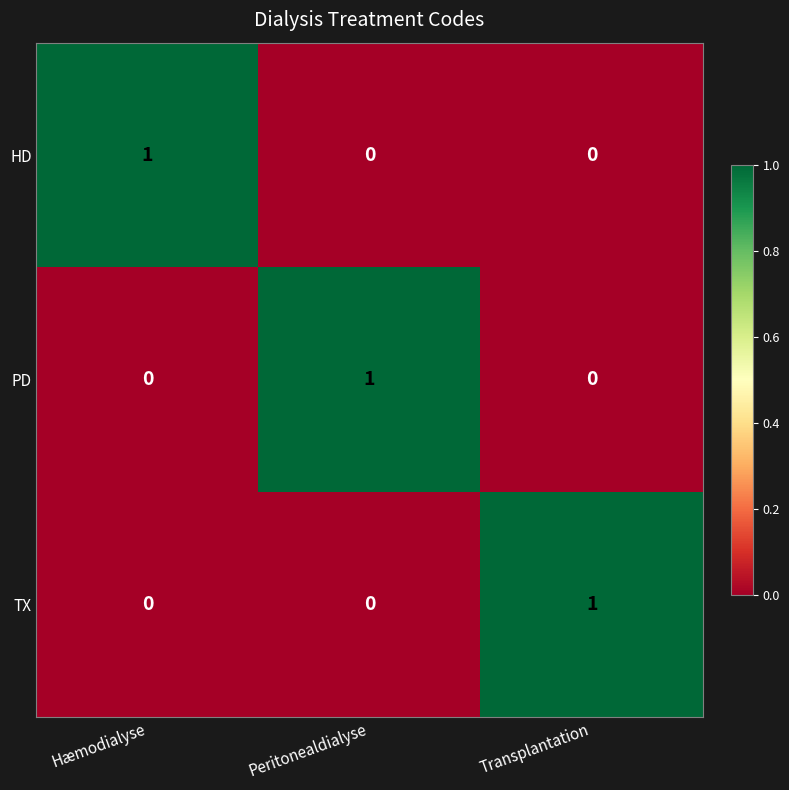

At which label does PD reach its peak?

Peritonealdialyse